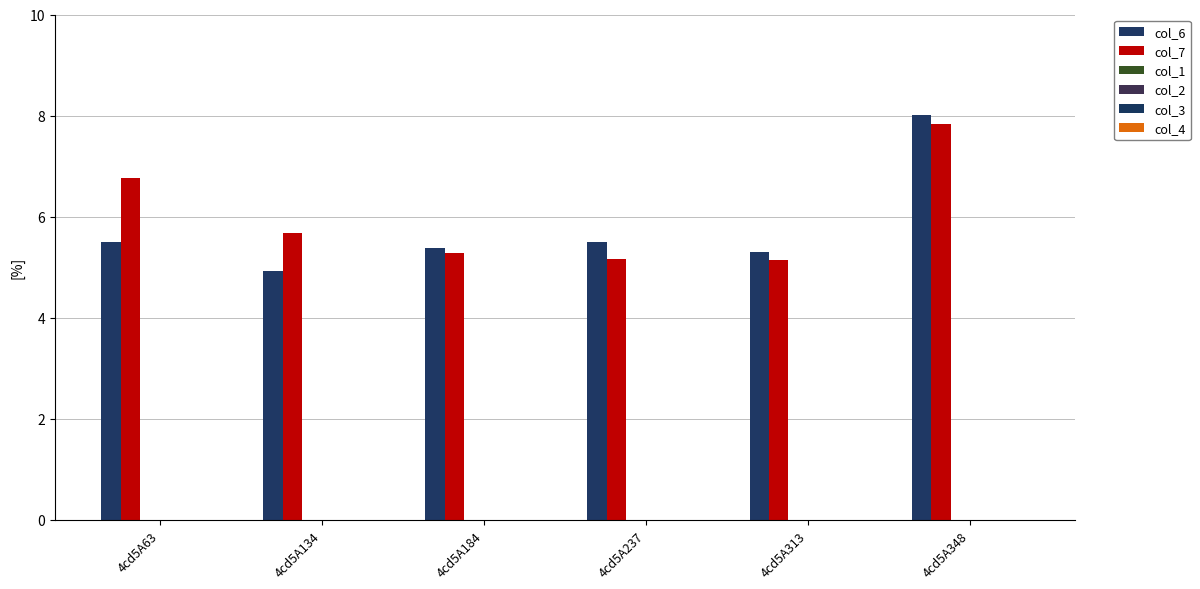

Between 4cd5A63 and 4cd5A313, which series saw the biggest shift?

col_7